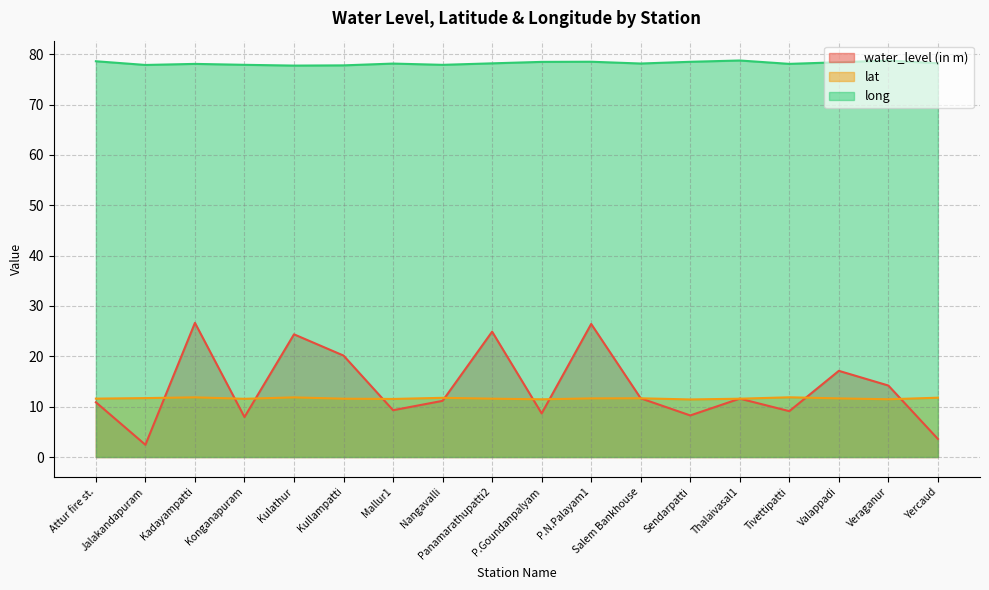

What is the value of the long point at the 16th from the left?

78.4